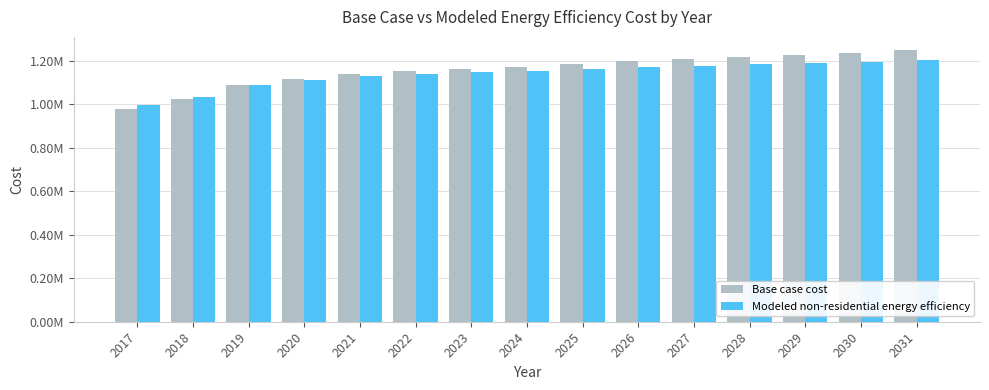

Rank the series by their maximum value, from highest to lowest.

Base case cost, Modeled non-residential energy efficiency